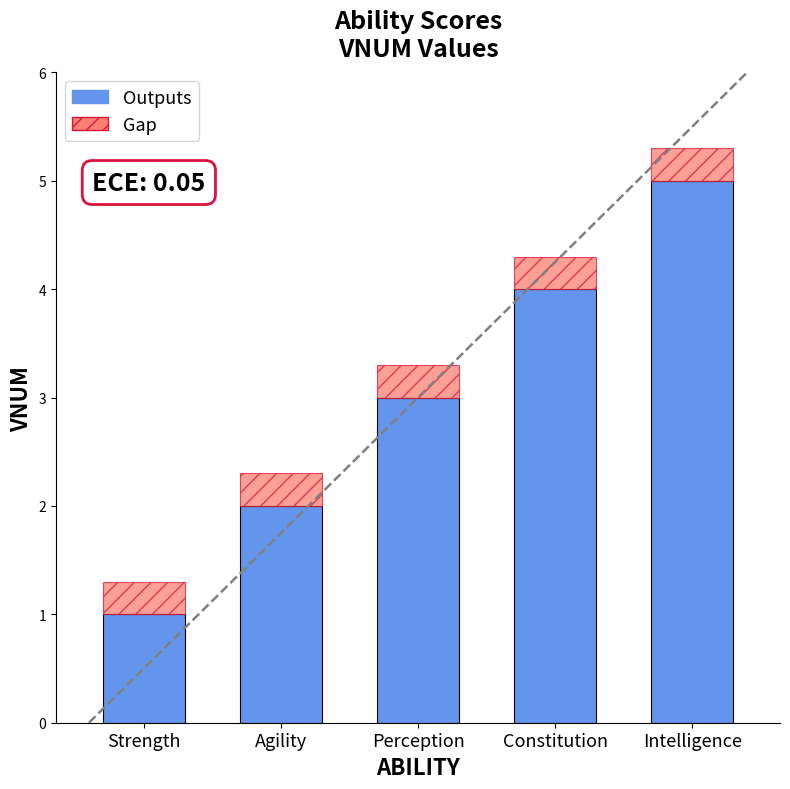

Count the number of data series in this chart.

2